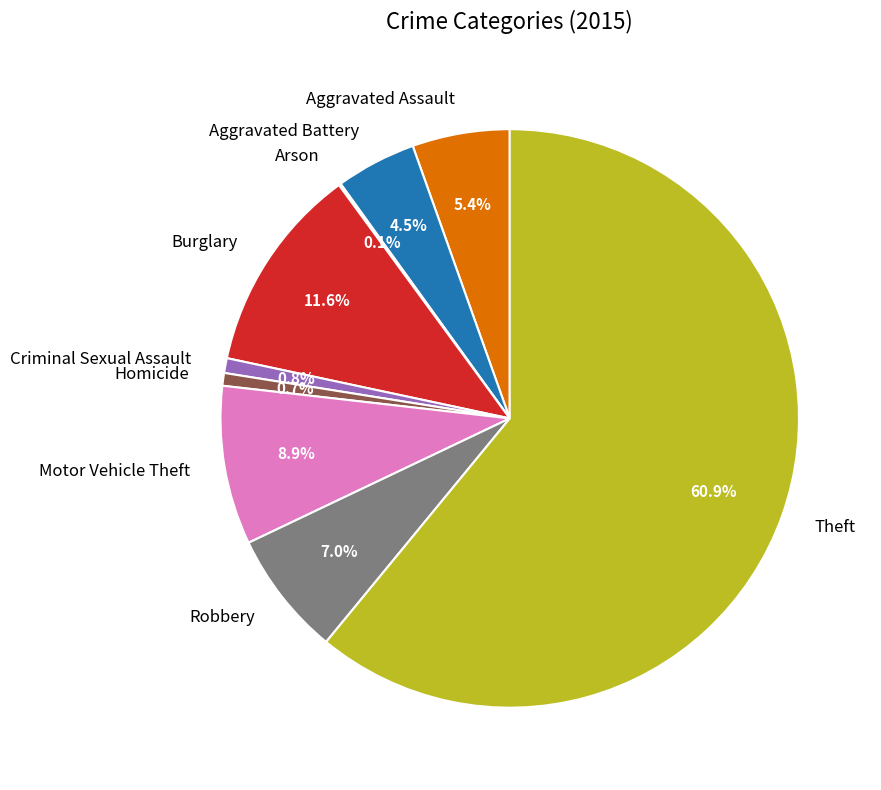

Between Criminal Sexual Assault and Aggravated Battery, which is larger?

Aggravated Battery